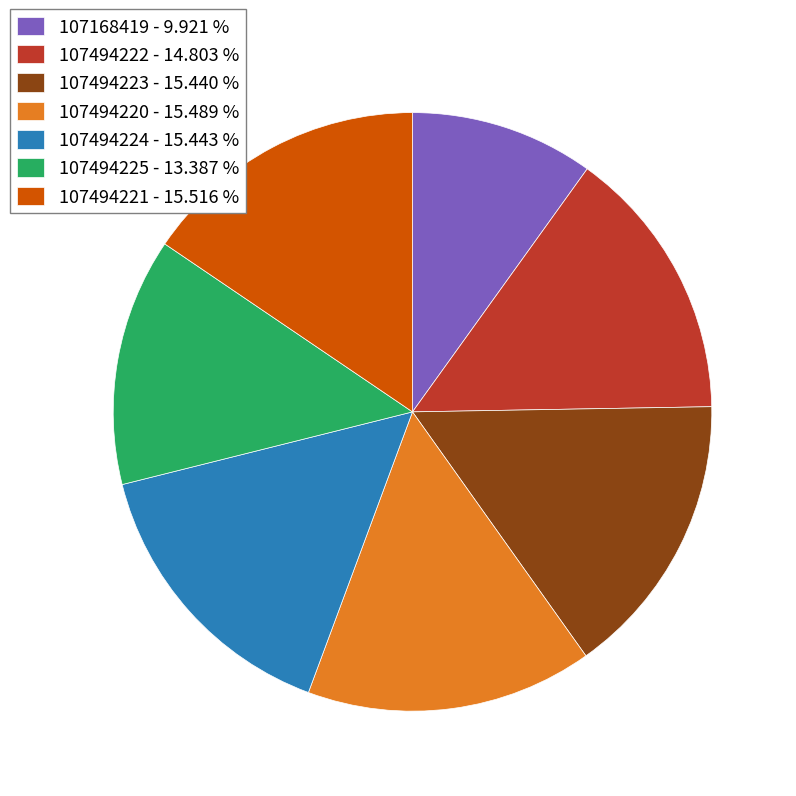

Which slice is the smallest?

107168419